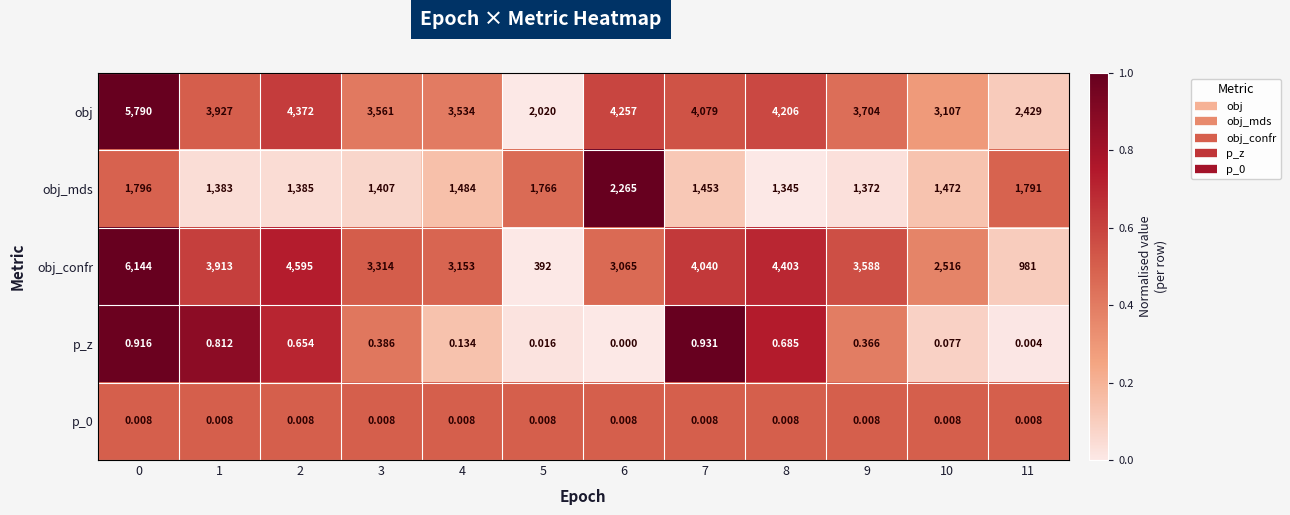

Which series changed the most between 0 and 2?

obj_confr